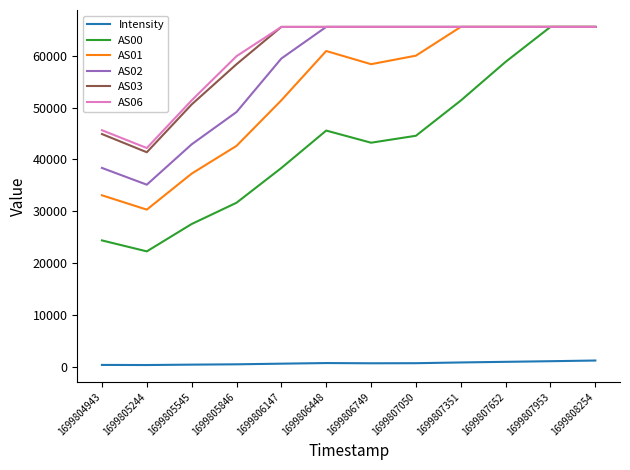

What is the highest value of the AS06 series?

65535.0